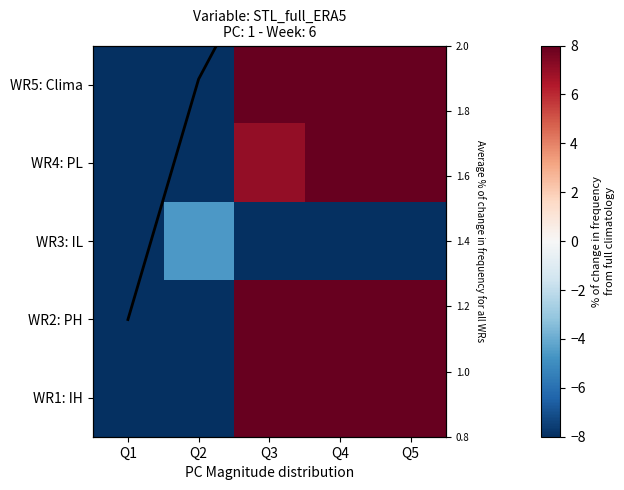

What is the sum of the avg line values at Q3 and Q4?

4.9